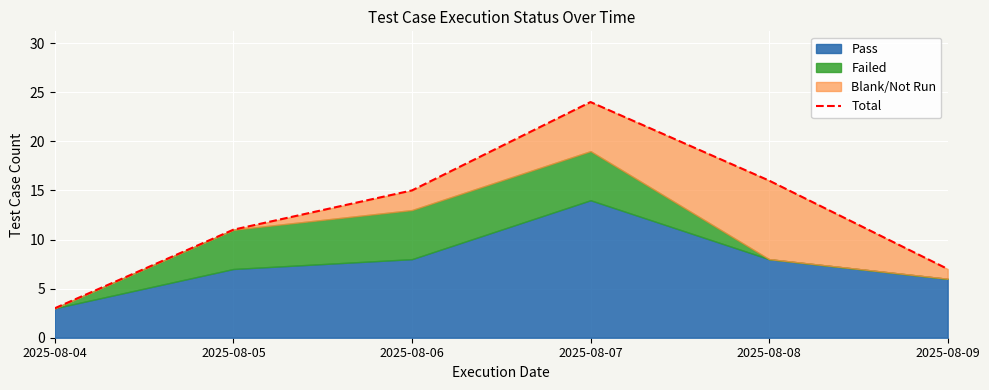

Where is the first local maximum?

2025-08-07